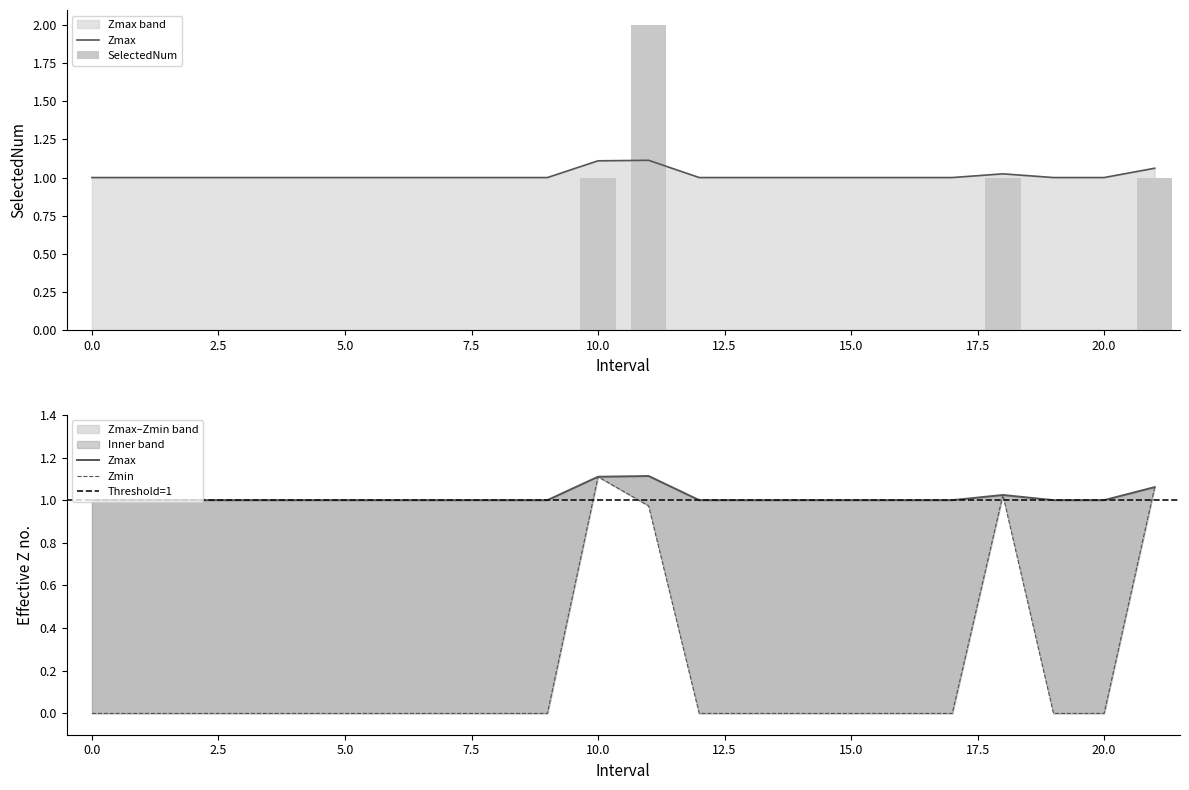

The Zmin series shows 0.6 at 15. True or false?

False